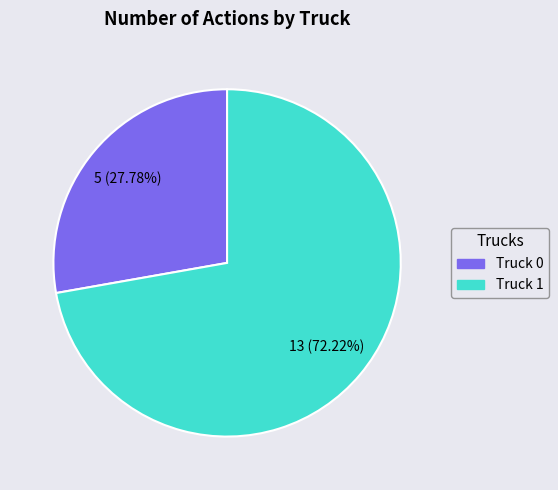

Rank the categories by value from lowest to highest.

Truck 0, Truck 1